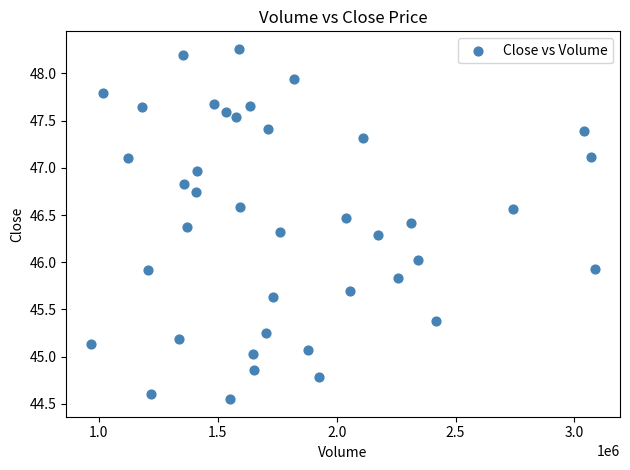

What is the range of X values (max minus min)?

2117200.0